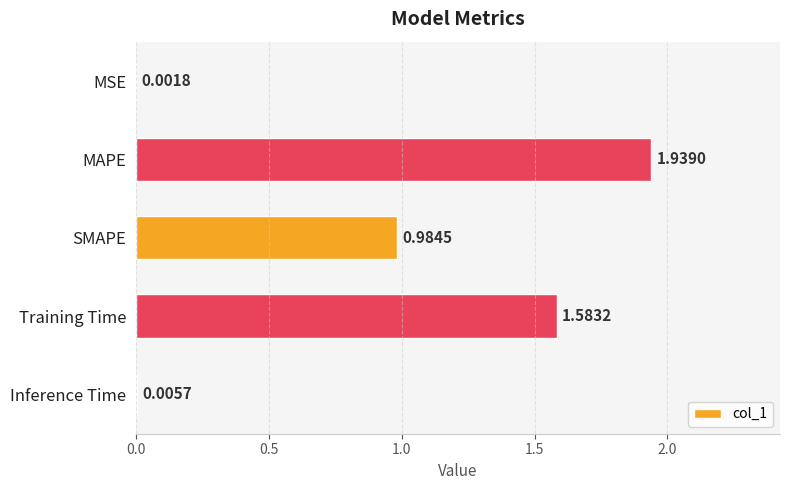

What is the sum of the values at MAPE and SMAPE?

2.9